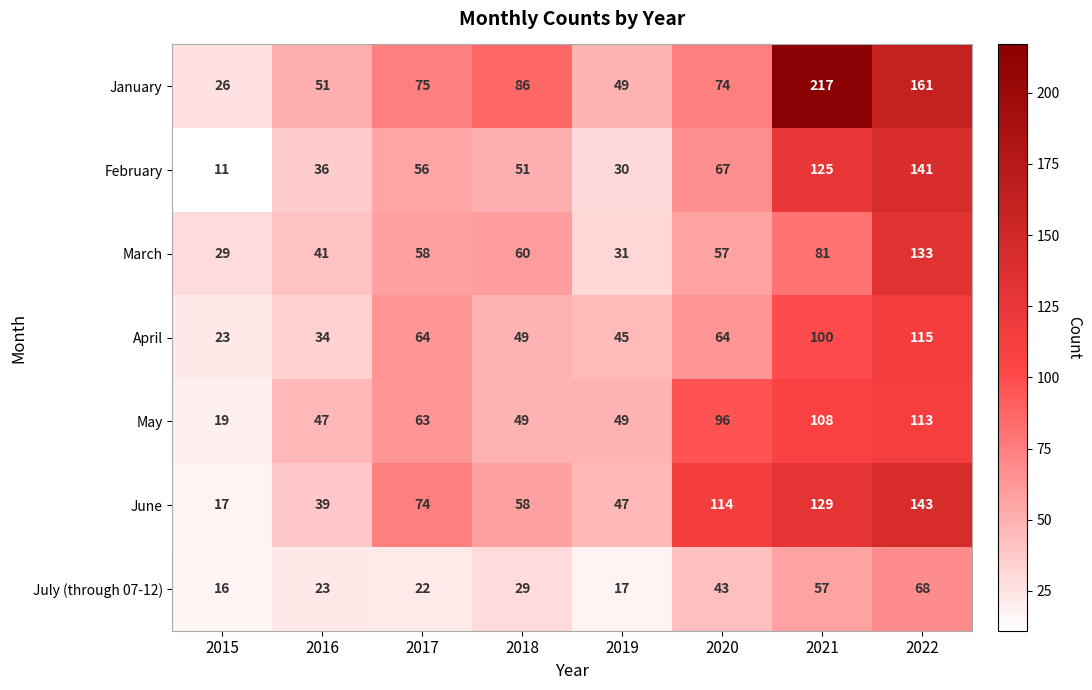

How many distinct data groups are displayed?

7